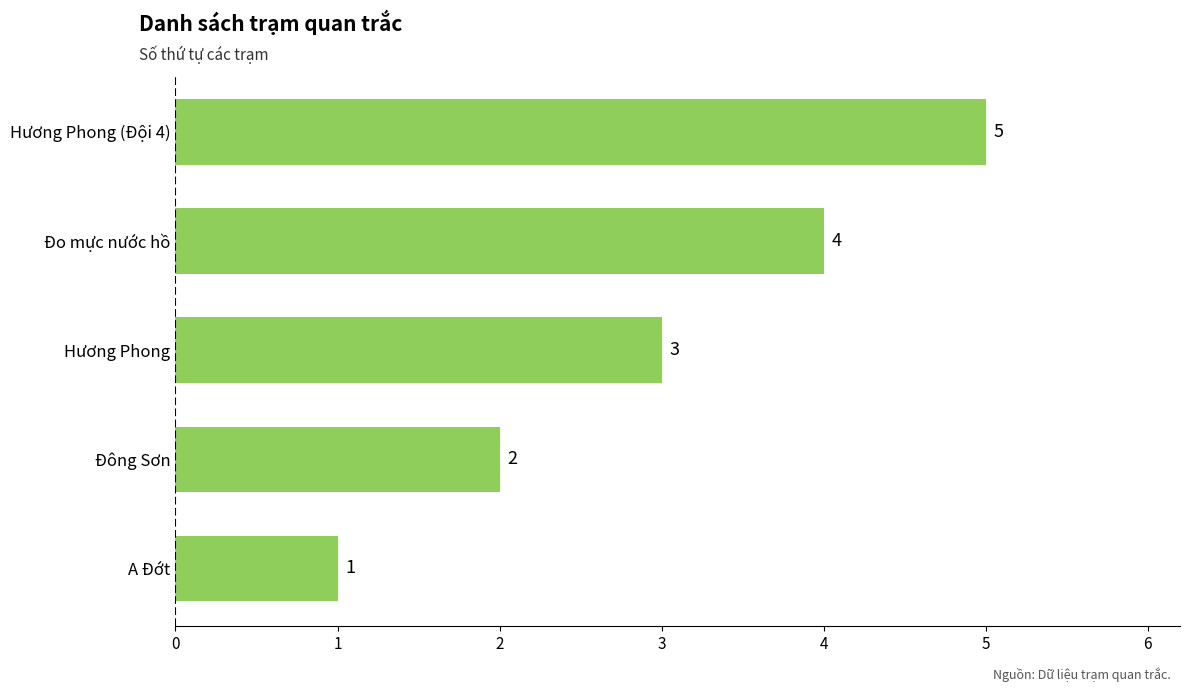

Count the values in the range 2 to 4.

3